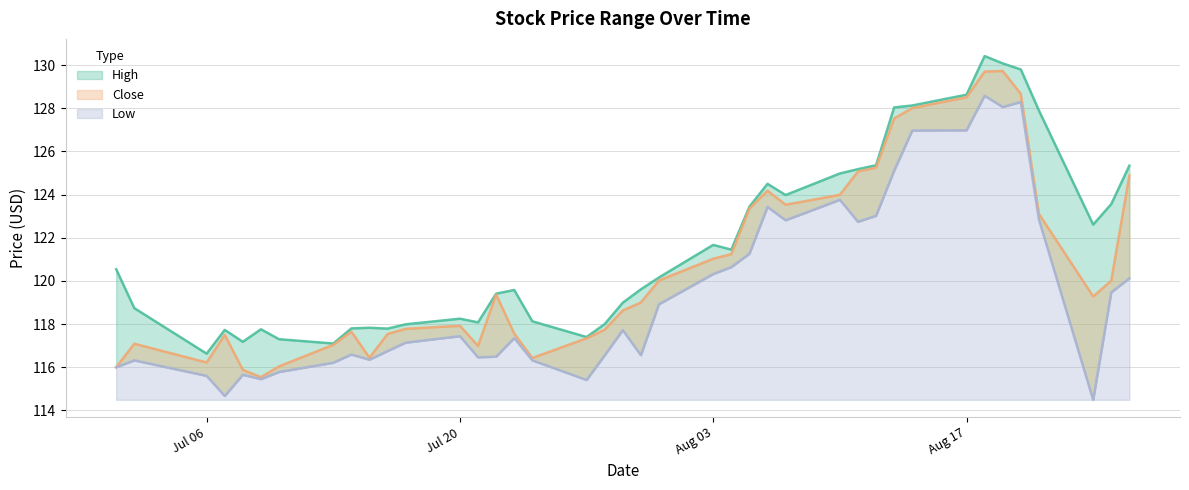

Which series has the largest range (max minus min)?

Close